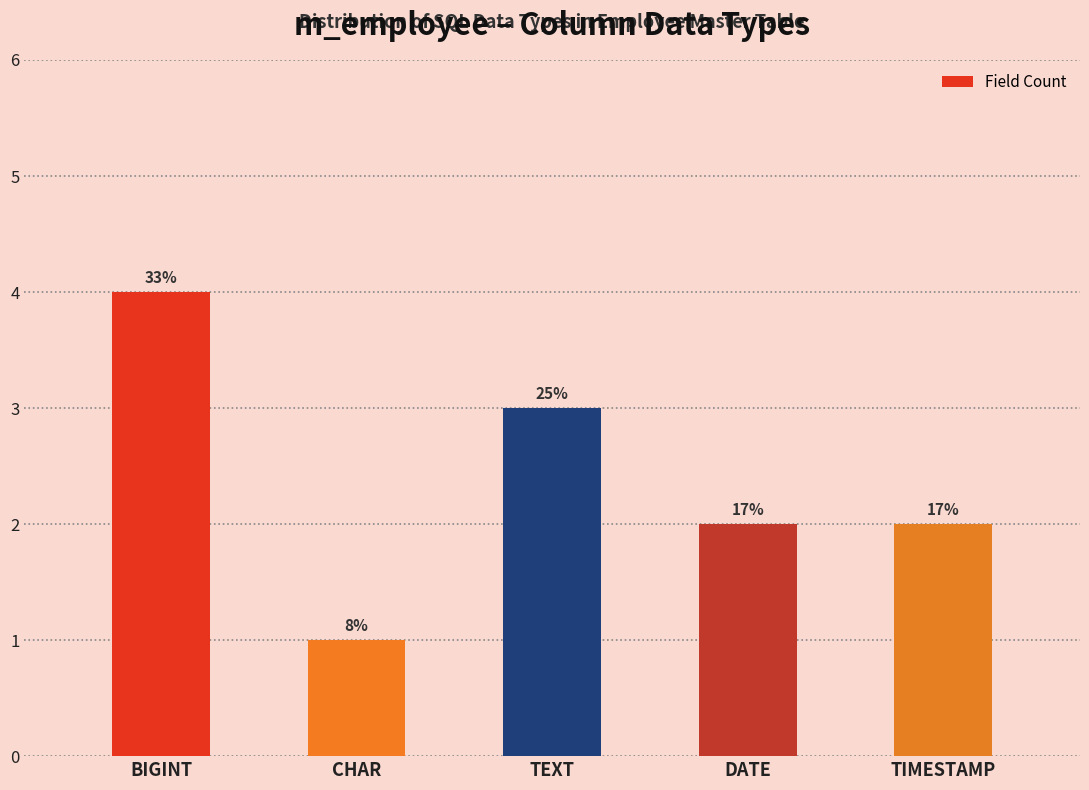

Does the chart contain any negative values?

No